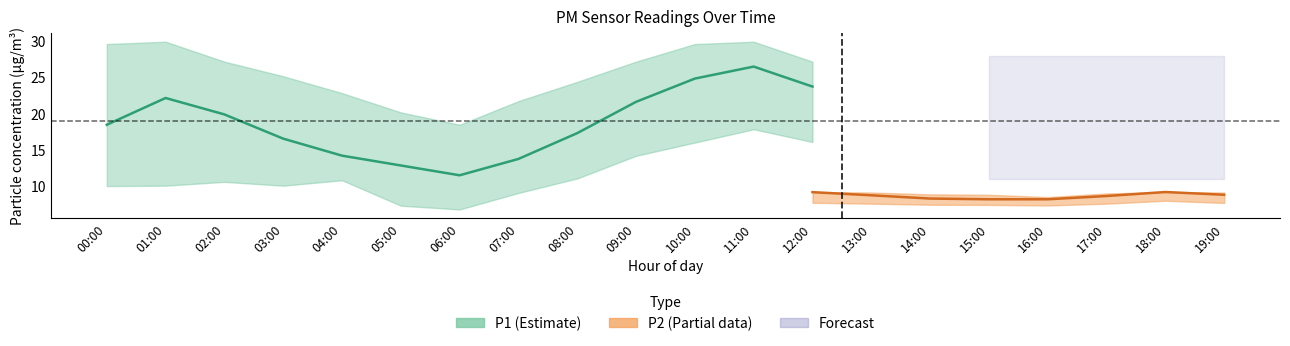

How many data points does each series have?

20